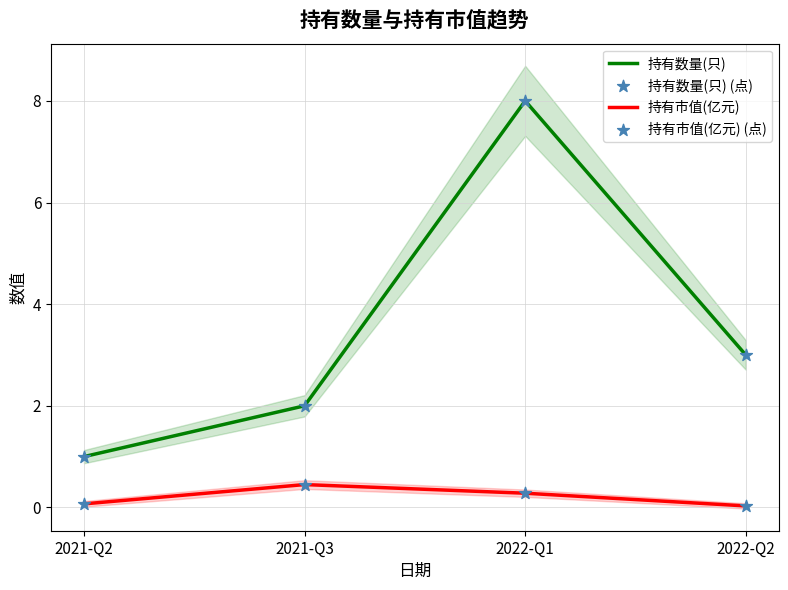

What is the total value across all series at 2021-Q2?

2.1